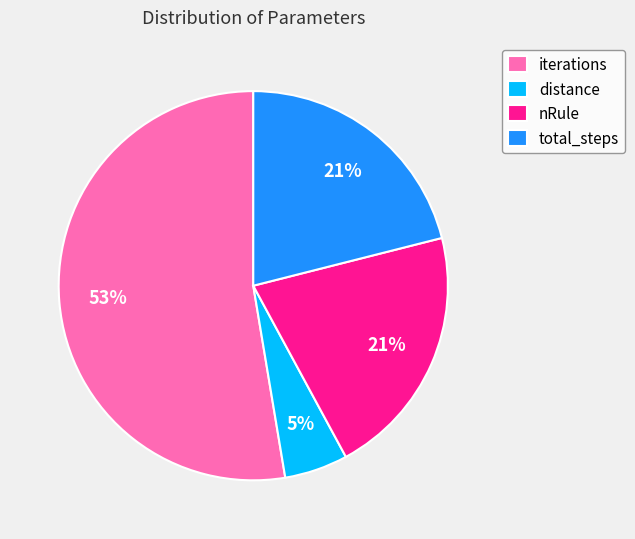

To the nearest percent, what portion does iterations represent?

53%